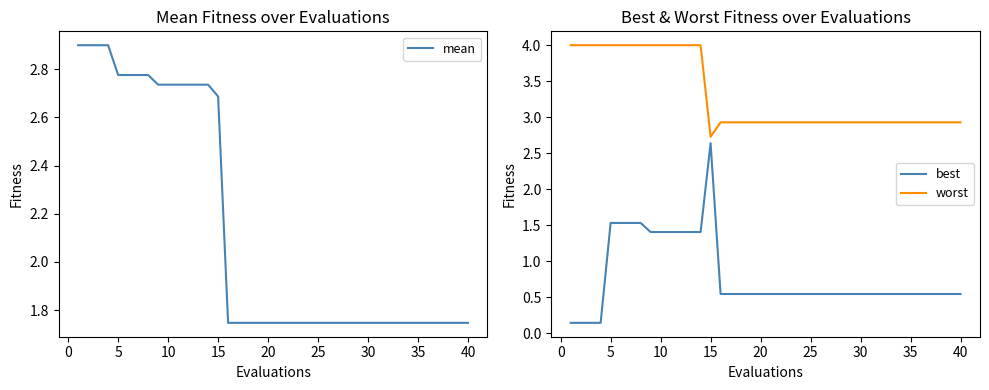

True or false: best and worst intersect in this chart.

False